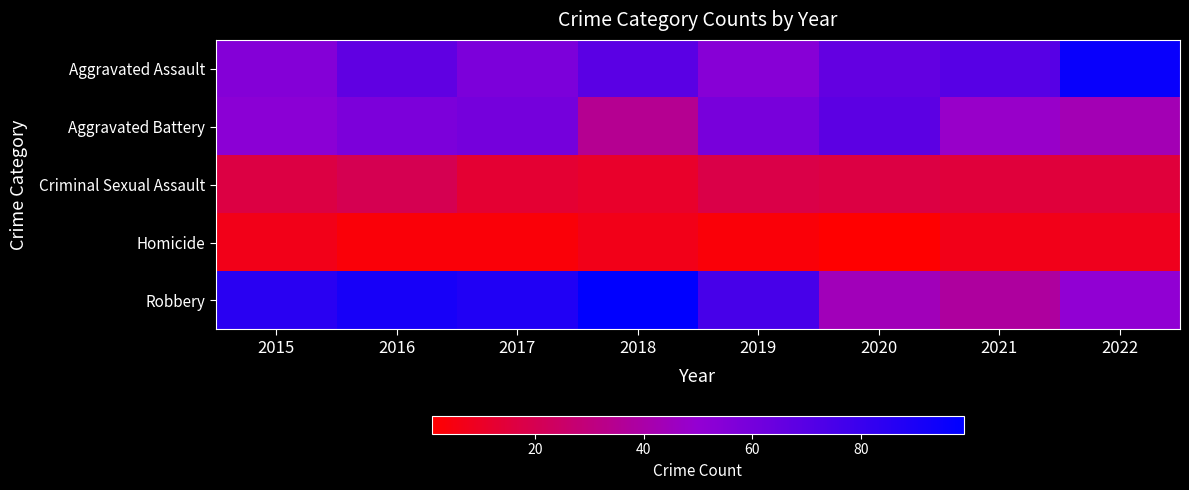

Between 2016 and 2017, which series saw the biggest shift?

Aggravated Assault